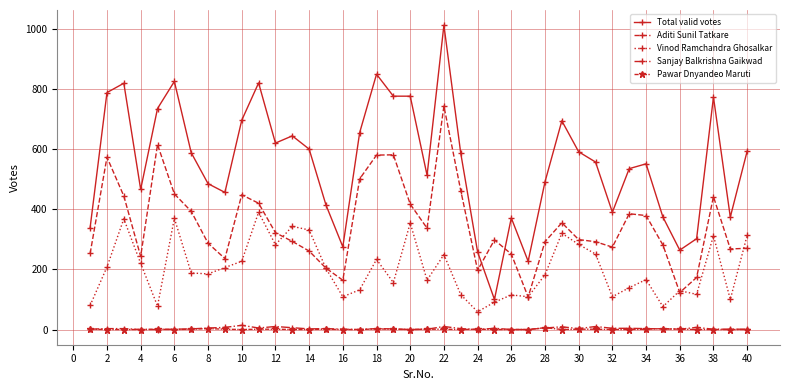

What is the greatest value displayed?

1012